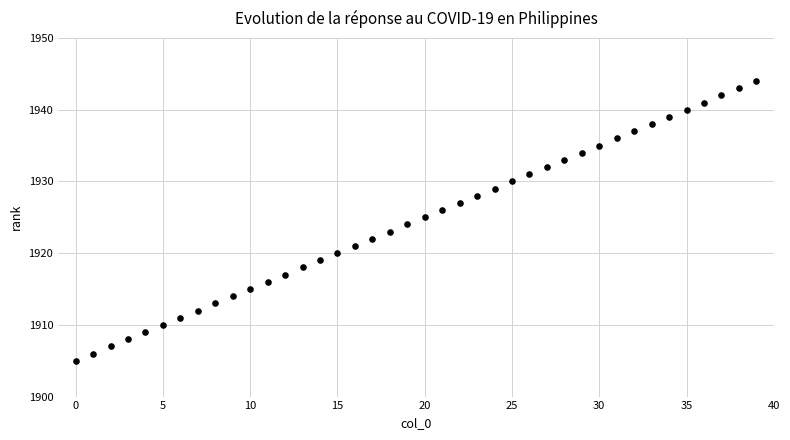

What is the range of Y values (max minus min)?

39